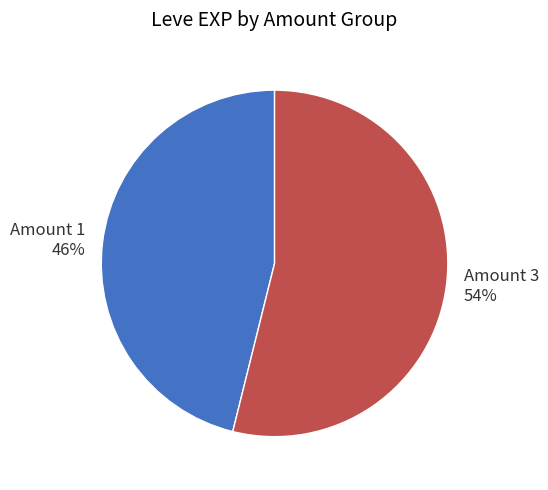

Does any single category account for the majority?

Yes